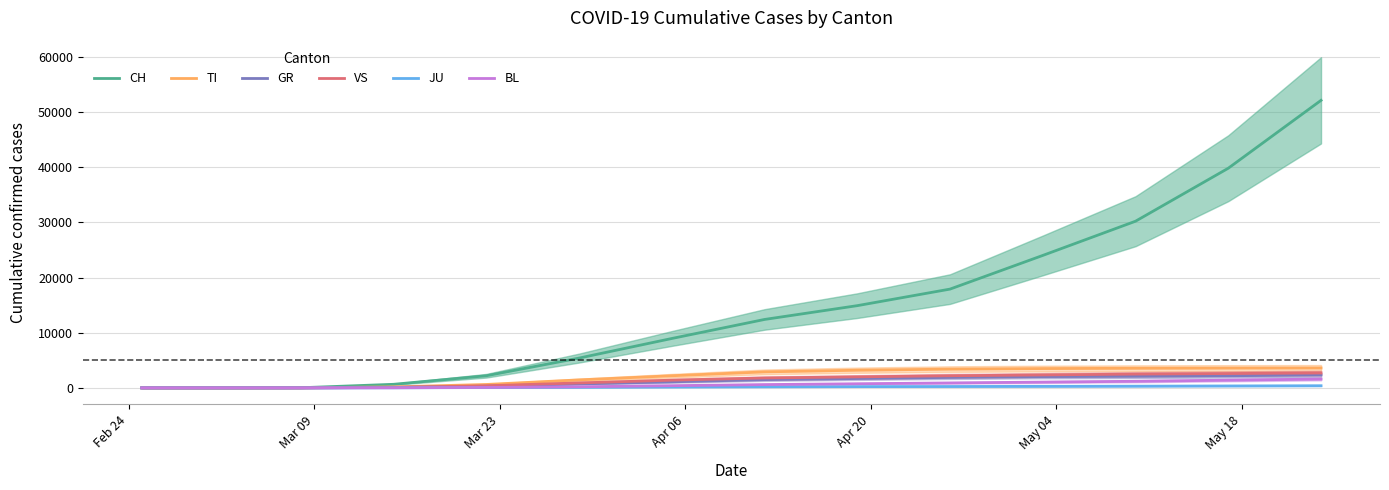

Which series has the largest total across all categories?

CH